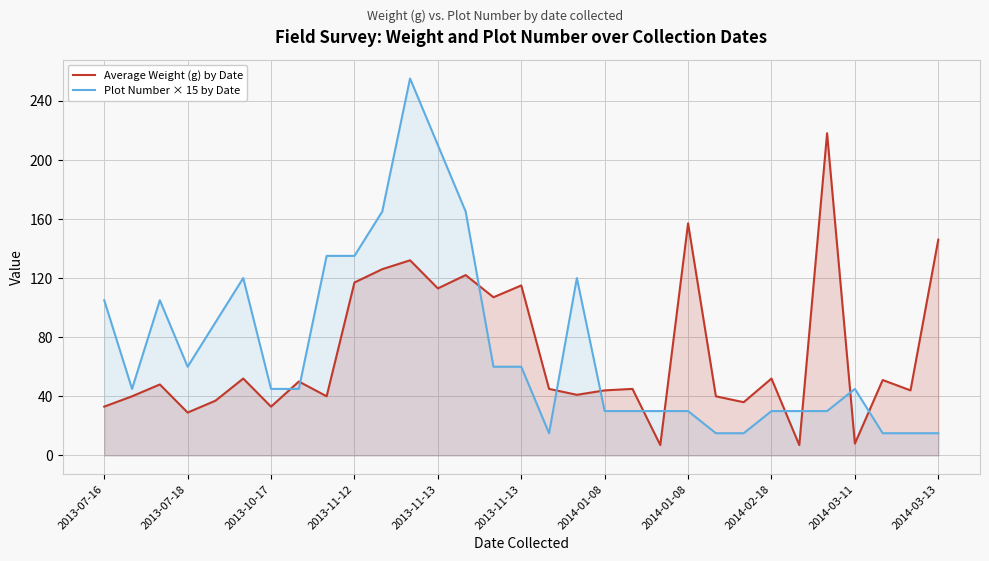

Which series has the largest range (max minus min)?

Plot Number × 15 by Date